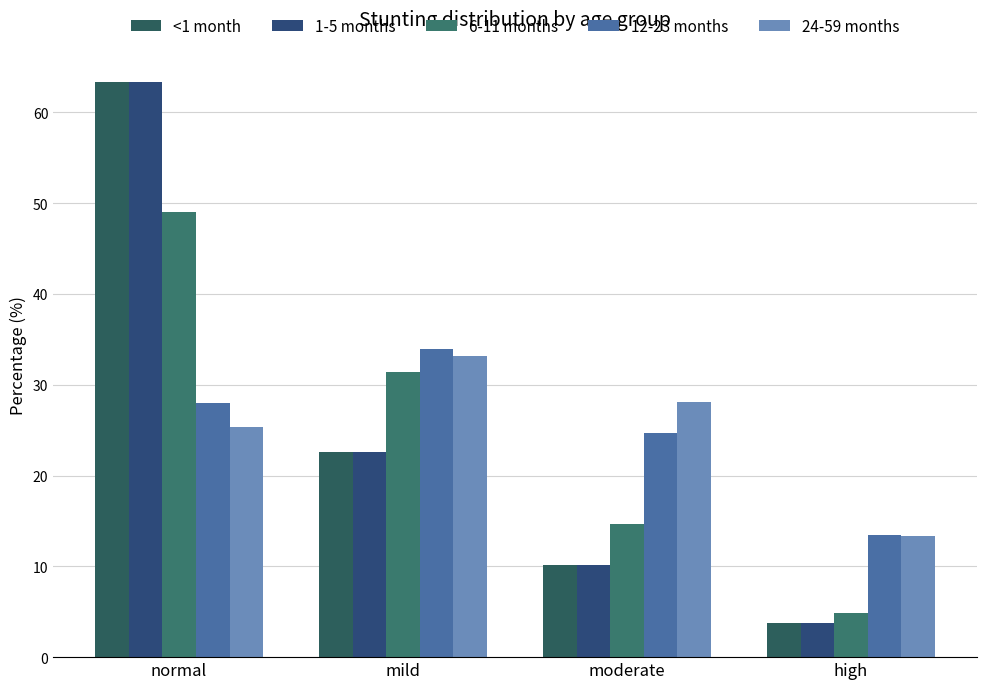

The value of 24-59 months at normal is 14.0. True or false?

False